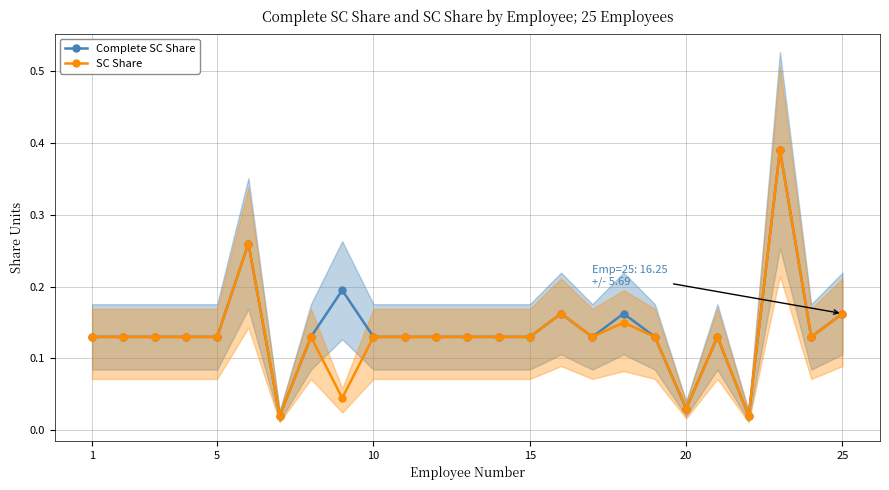

Reading left to right, extract all data points from this chart.

Complete SC Share: 0.1	0.1	0.1	0.1	0.1	0.3	0.0	0.1	0.2	0.1	0.1	0.1	0.1	0.1	0.1	0.2	0.1	0.2	0.1	0.0	0.1	0.0	0.4	0.1	0.2
SC Share: 0.1	0.1	0.1	0.1	0.1	0.3	0.0	0.1	0.0	0.1	0.1	0.1	0.1	0.1	0.1	0.2	0.1	0.1	0.1	0.0	0.1	0.0	0.4	0.1	0.2